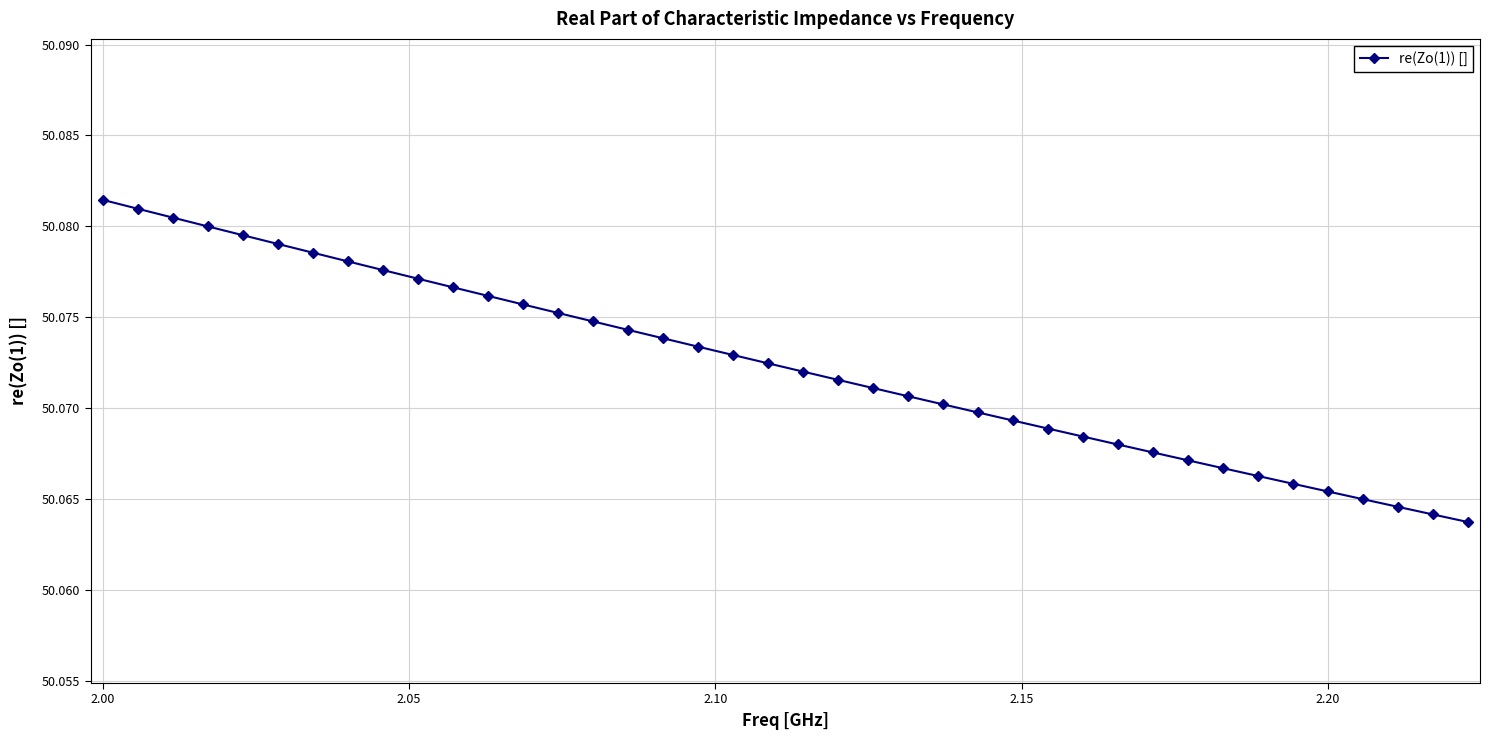

Count the values in the range 50 to 51.

40